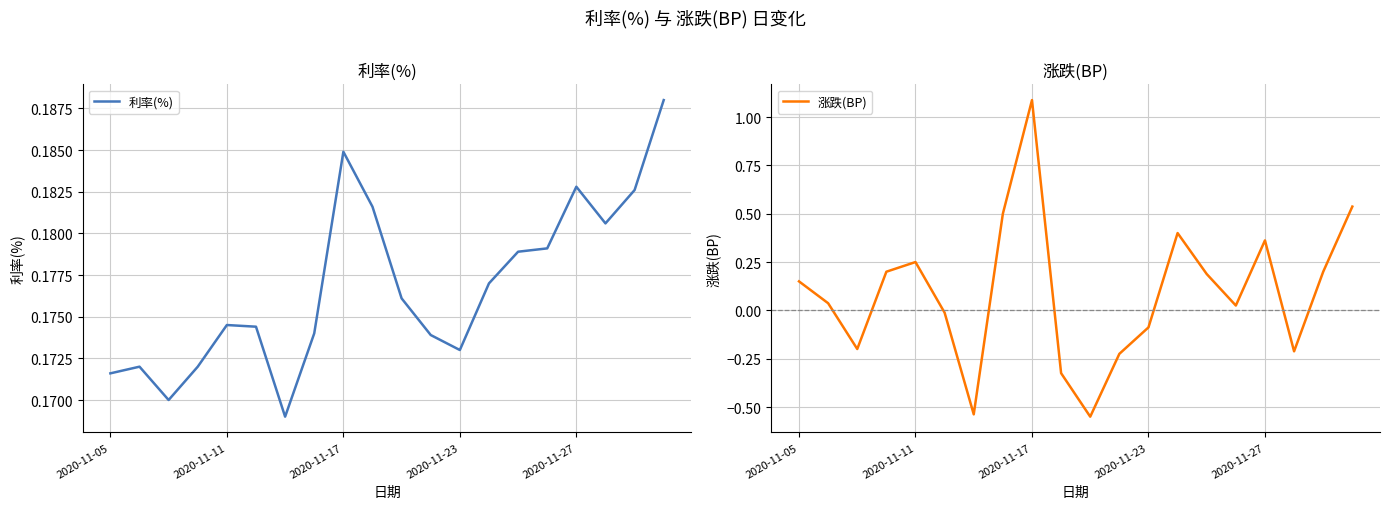

What are all the series names shown in the legend?

利率(%), 涨跌(BP)